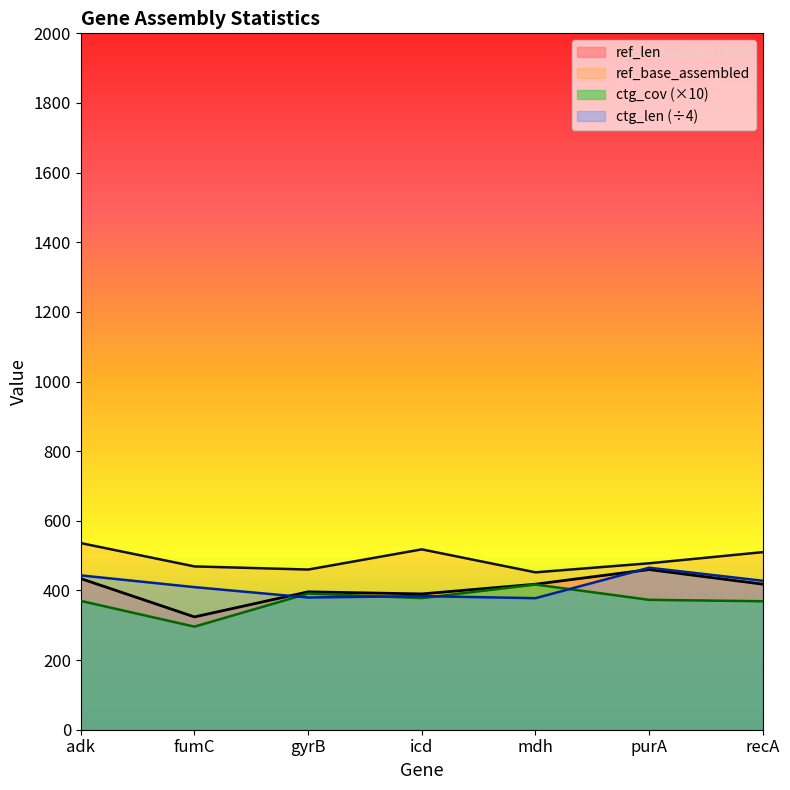

True or false: ref_len and ctg_cov cross at least once.

False